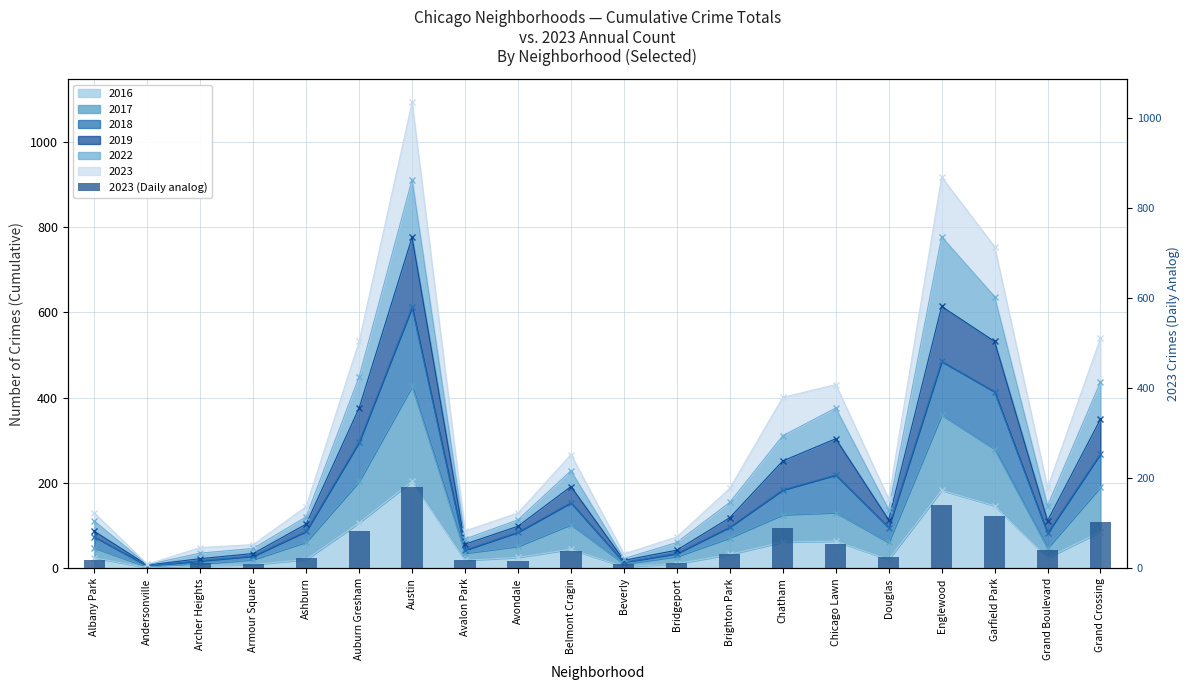

Which category has the lowest value across all series?

Andersonville